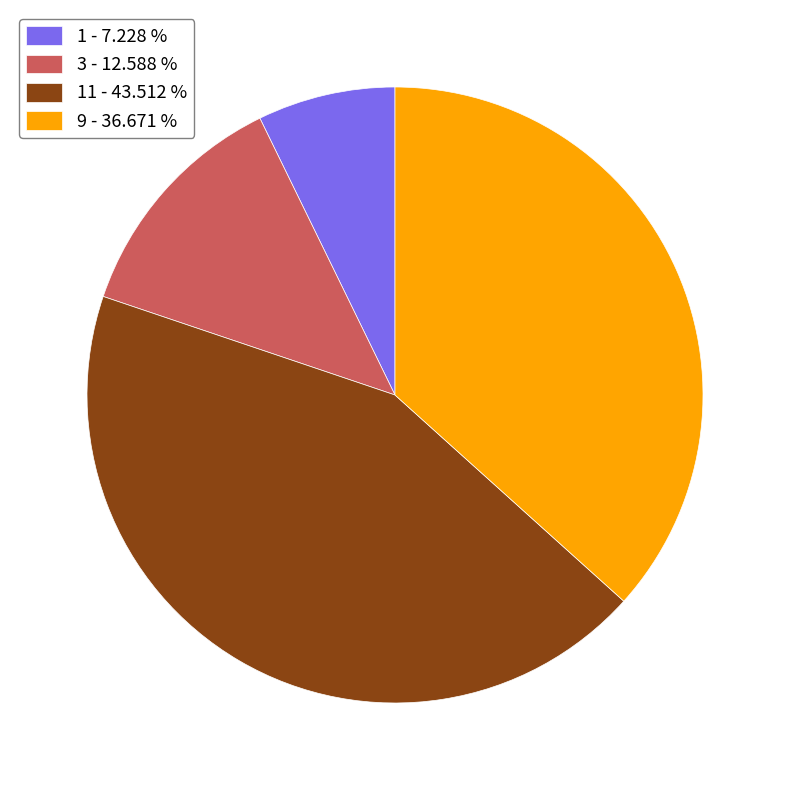

Is 11 - 43.512 % the majority of the pie?

No